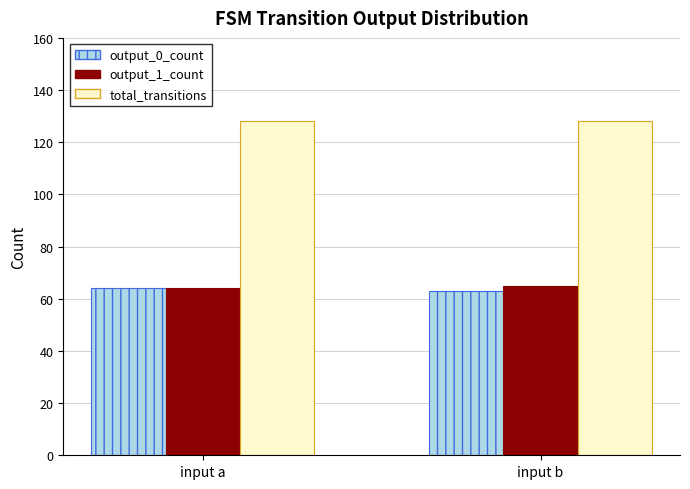

Reading left to right, what are all the values shown in this chart?

output_0_count: input a=64	input b=63
output_1_count: input a=64	input b=65
total_transitions: input a=128	input b=128